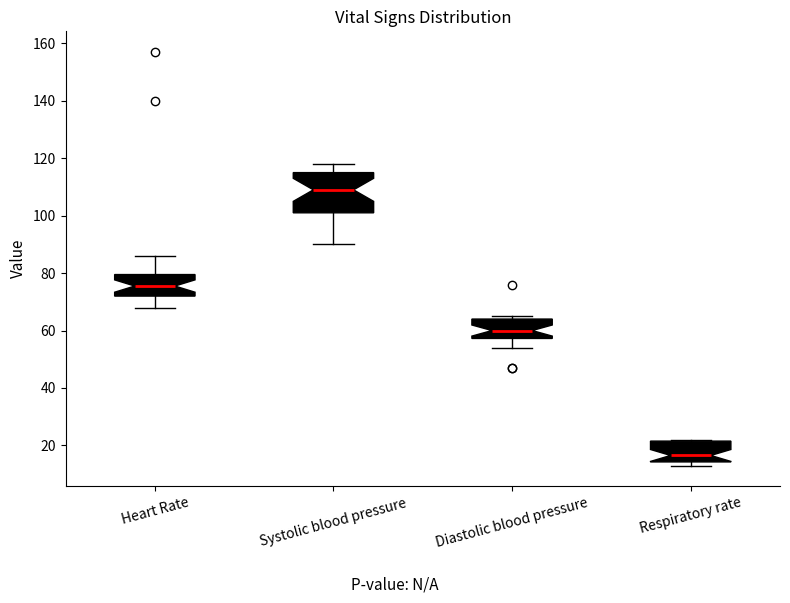

Which box's median line is the lowest?

Respiratory rate